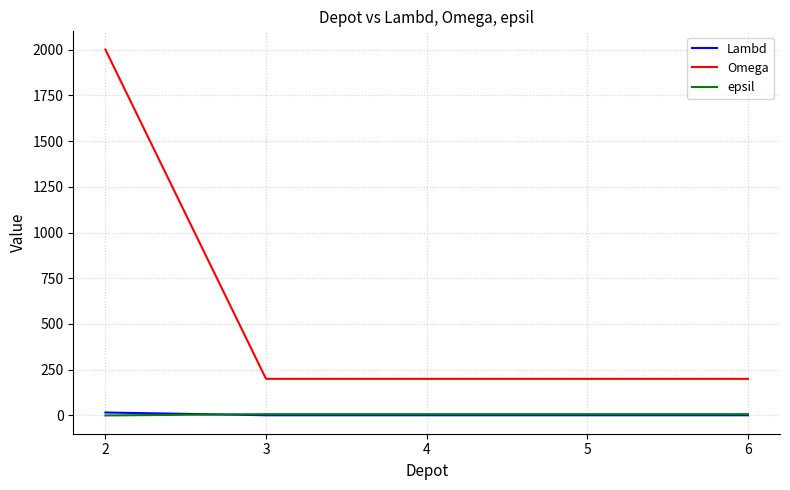

True or false: Omega and epsil cross at least once.

False